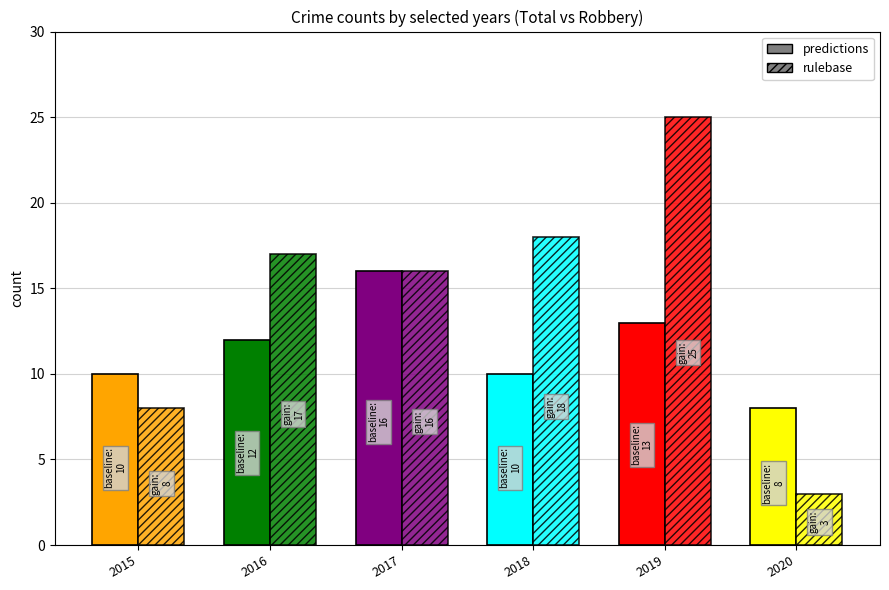

Rank the series at 2015 from highest to lowest value.

predictions, rulebase